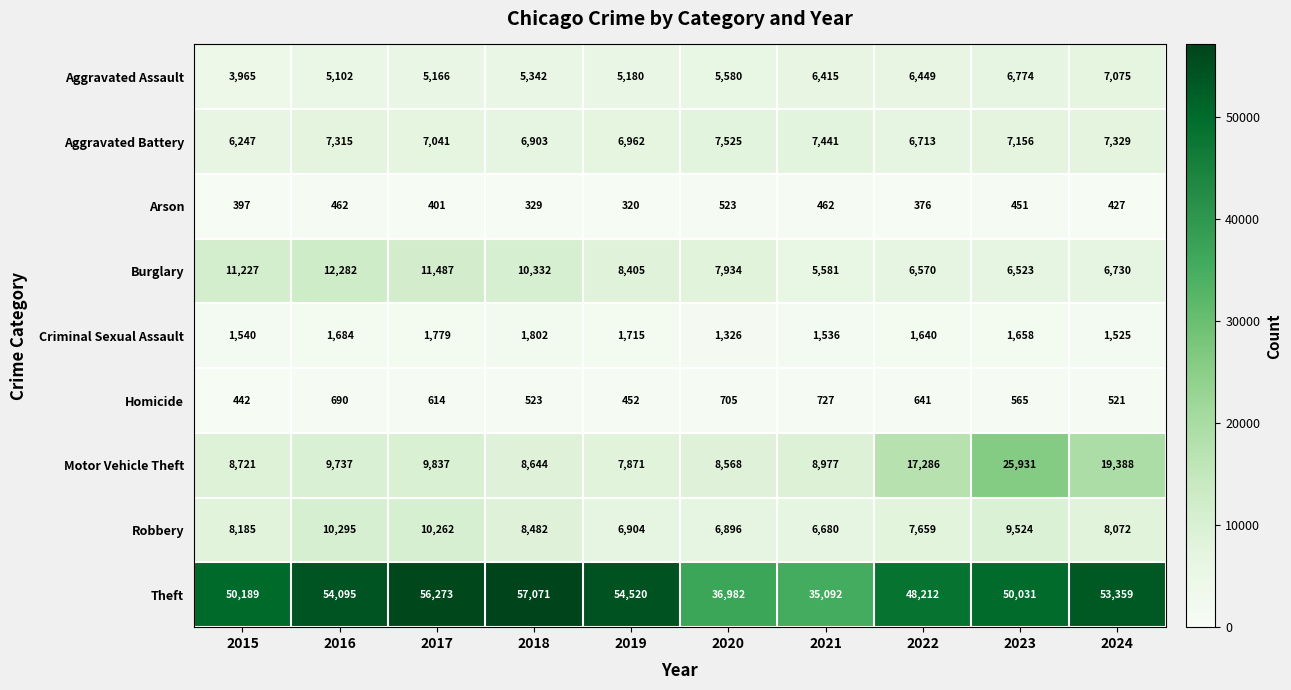

Which series has the largest range (max minus min)?

Theft